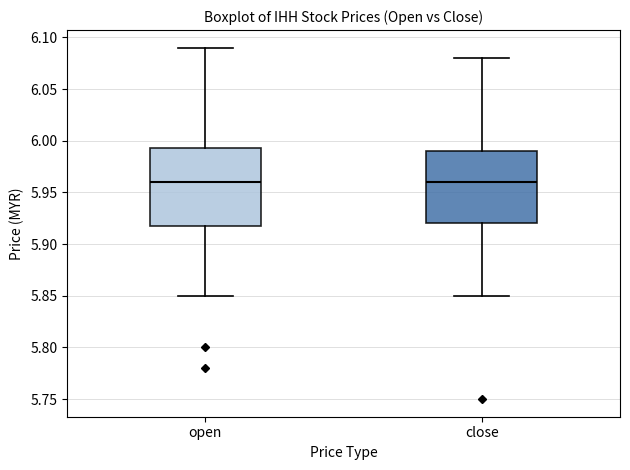

Reading left to right, read every box against the y-axis: the position of its median line, the range the box covers, and the ends of its whiskers. The values are not printed on the chart, so give them approximately, as read against the axis.

open: median 5.960, box 5.920 to 5.995, whiskers 5.850 to 6.090
close: median 5.960, box 5.920 to 5.990, whiskers 5.850 to 6.080